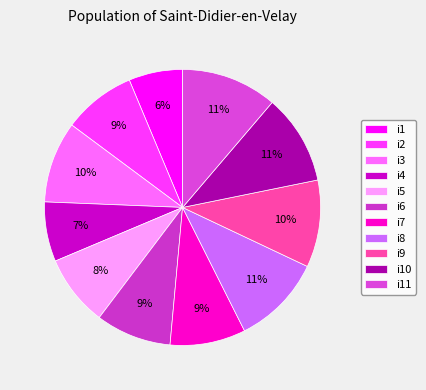

To the nearest percent, what portion does i5 represent?

8%